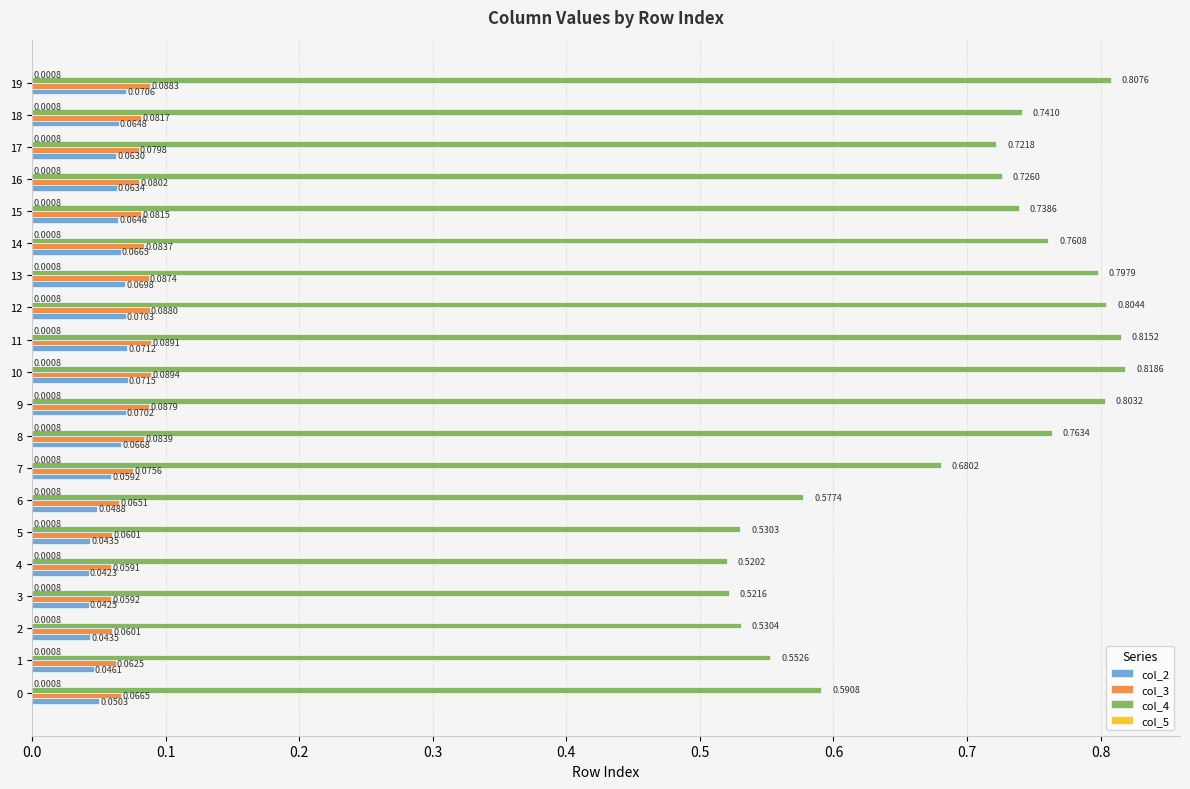

Between 0 and 17, which series saw the biggest shift?

col_4